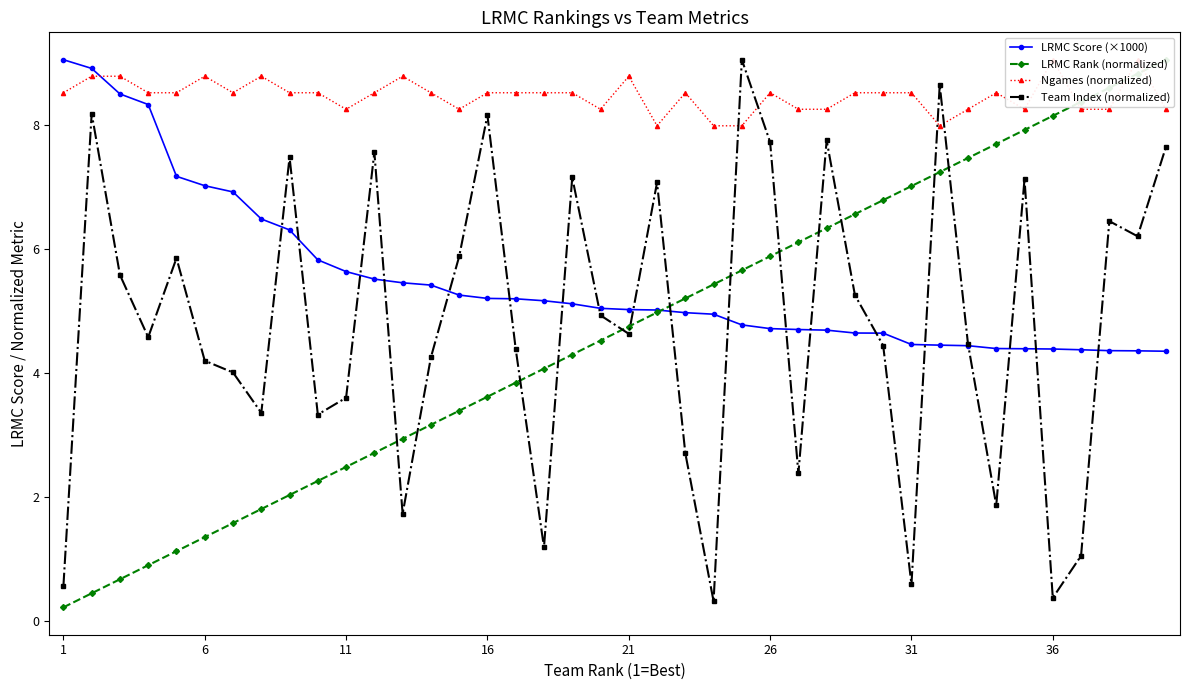

What is the maximum value for Team Index (normalized)?

9.1